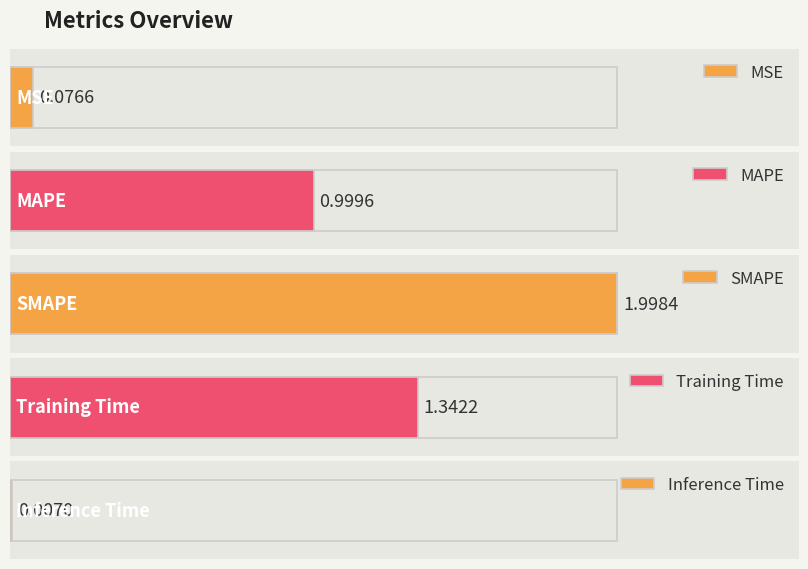

Rank the categories by value from lowest to highest.

Inference Time, MSE, MAPE, Training Time, SMAPE